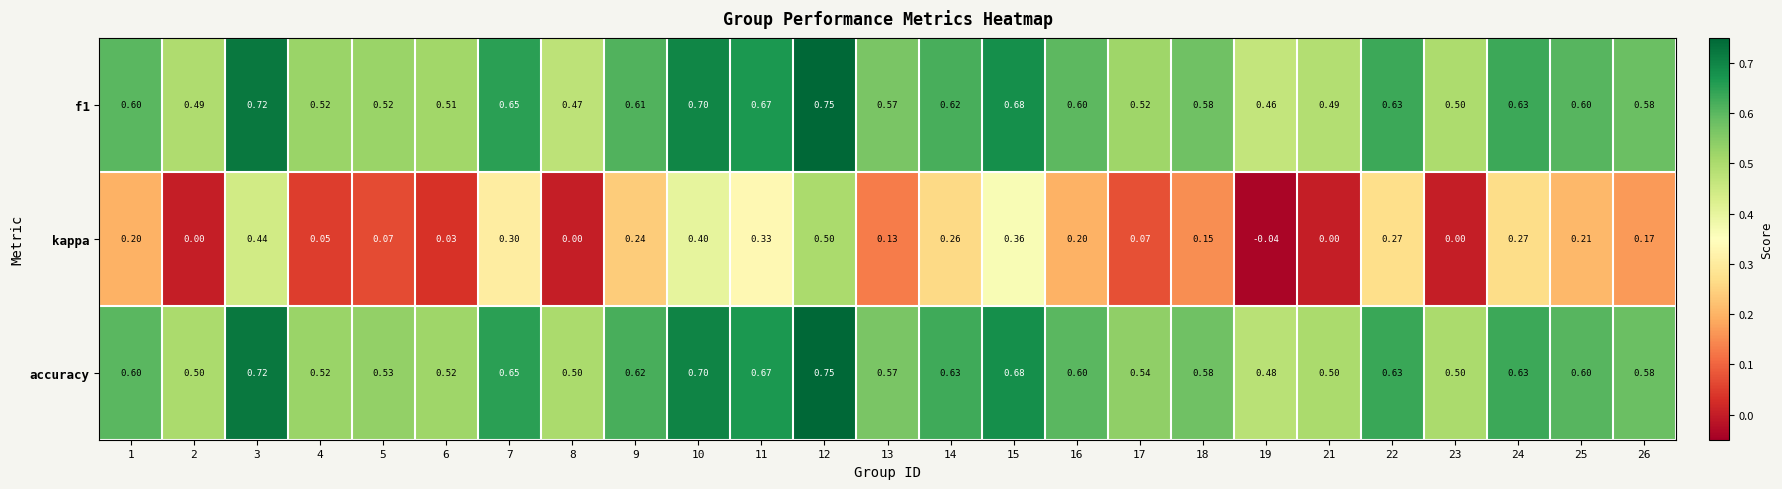

Which series has the largest total across all categories?

accuracy